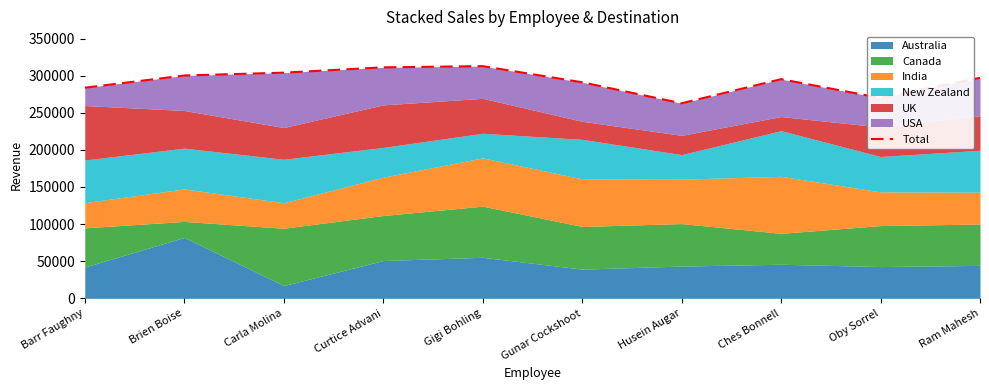

Does the chart display data point markers on the line(s)?

No